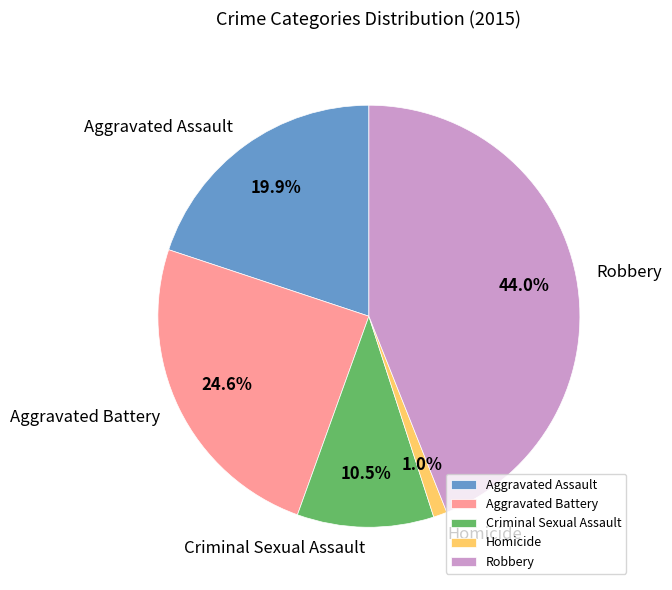

Is it true that Homicide is 1% of the pie?

True